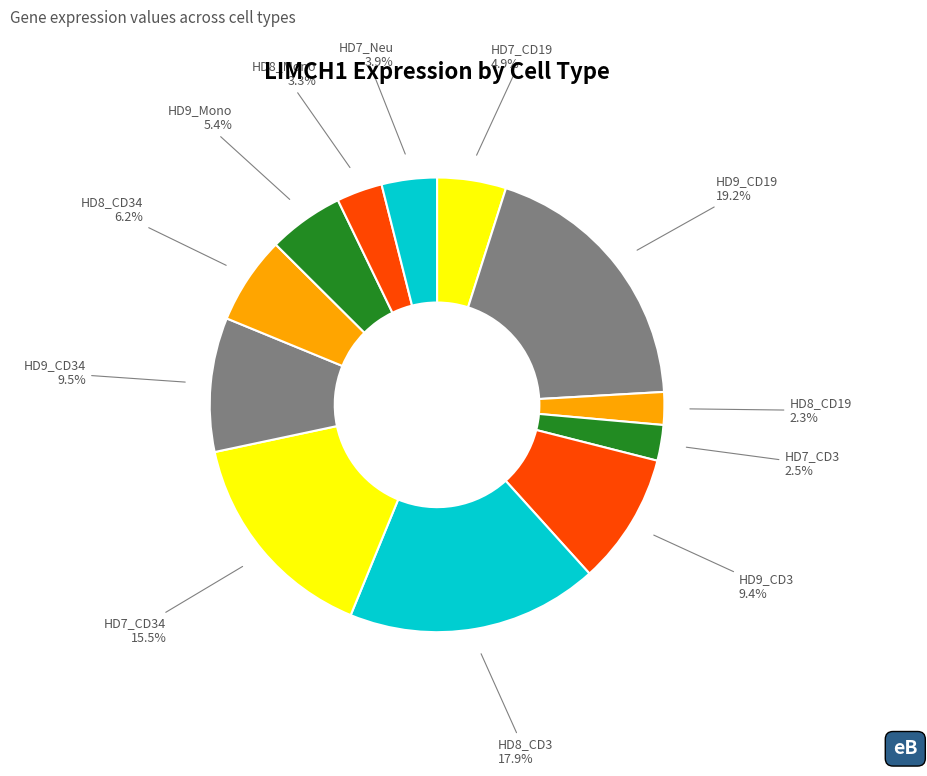

What is the largest slice in the pie chart?

HD9_CD19